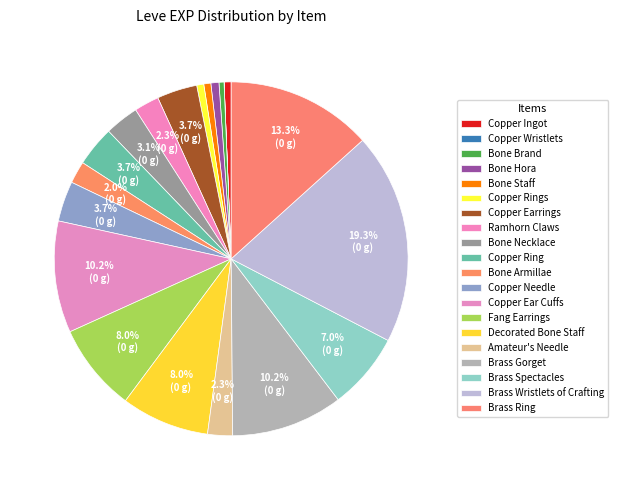

Rank the categories by value from lowest to highest.

Copper Wristlets, Bone Brand, Copper Ingot, Bone Staff, Copper Rings, Bone Hora, Bone Armillae, Ramhorn Claws, Amateur's Needle, Bone Necklace, Copper Earrings, Copper Ring, Copper Needle, Brass Spectacles, Fang Earrings, Decorated Bone Staff, Copper Ear Cuffs, Brass Gorget, Brass Ring, Brass Wristlets of Crafting